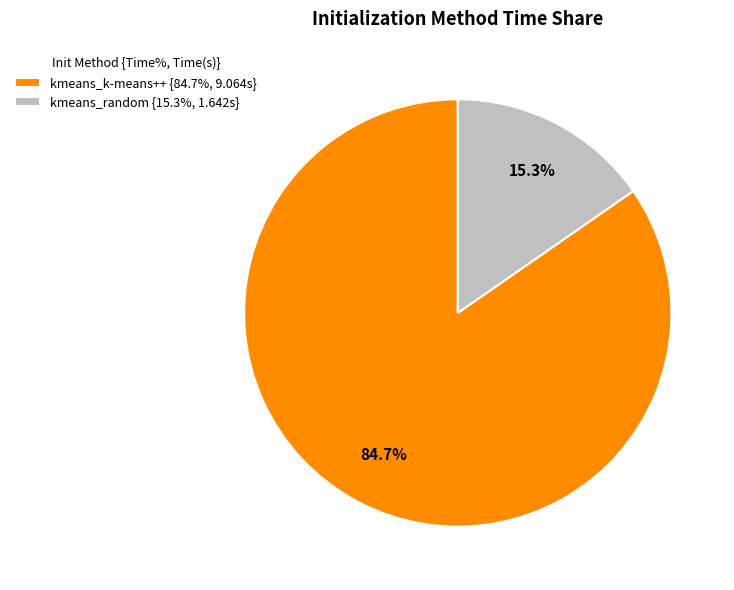

Which slice is the largest?

kmeans_k-means++